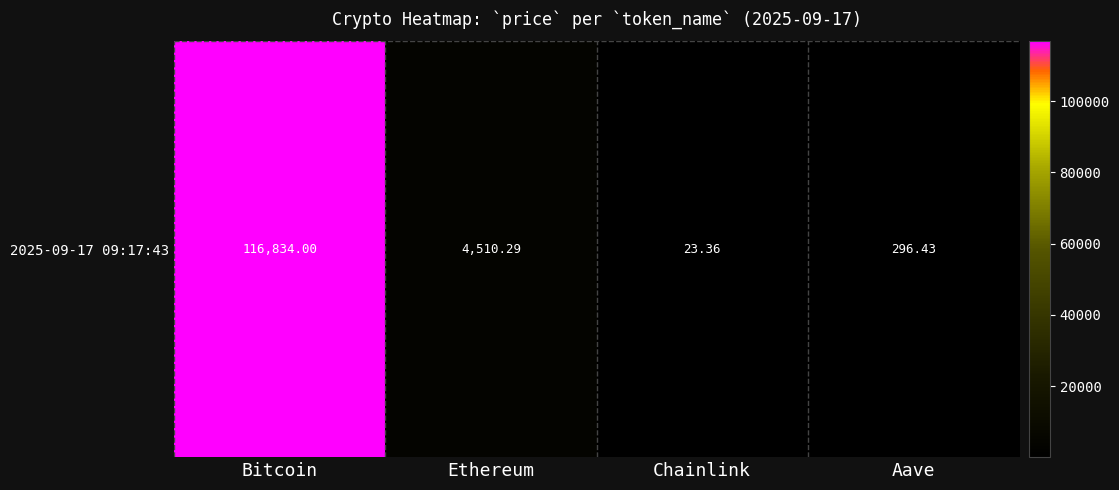

Reading left to right, list all the values displayed in this chart.

116834.0	4510.3	23.4	296.4